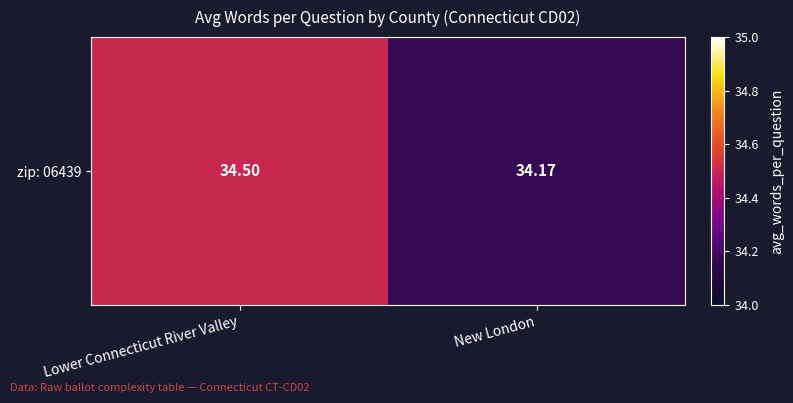

Reading left to right, extract all data points from this chart.

34.5	34.2